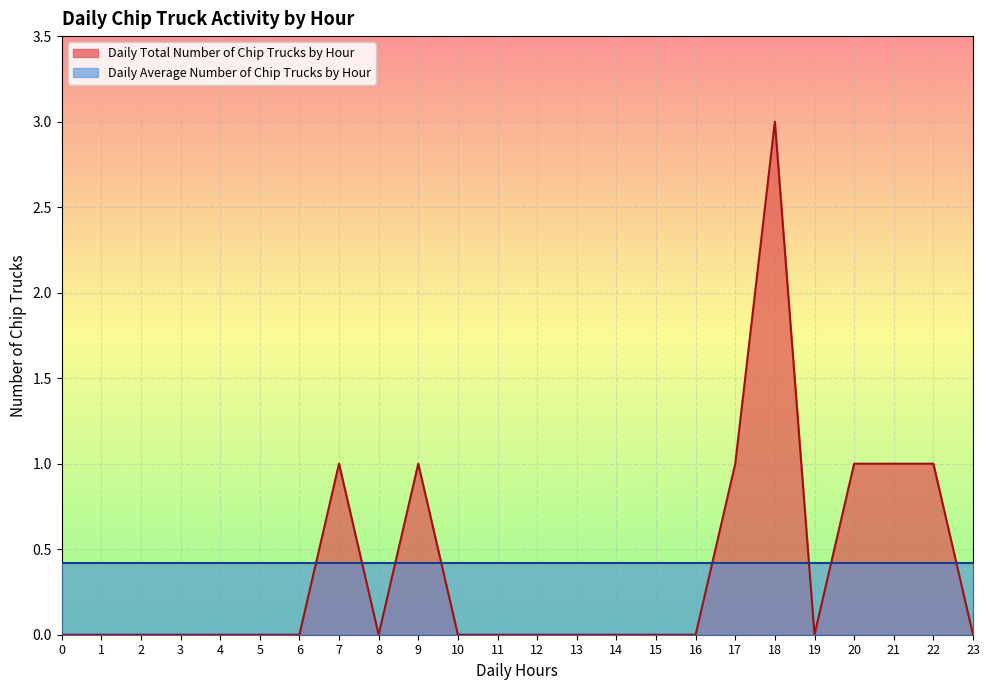

Is it true that the value at 5 is -1?

False